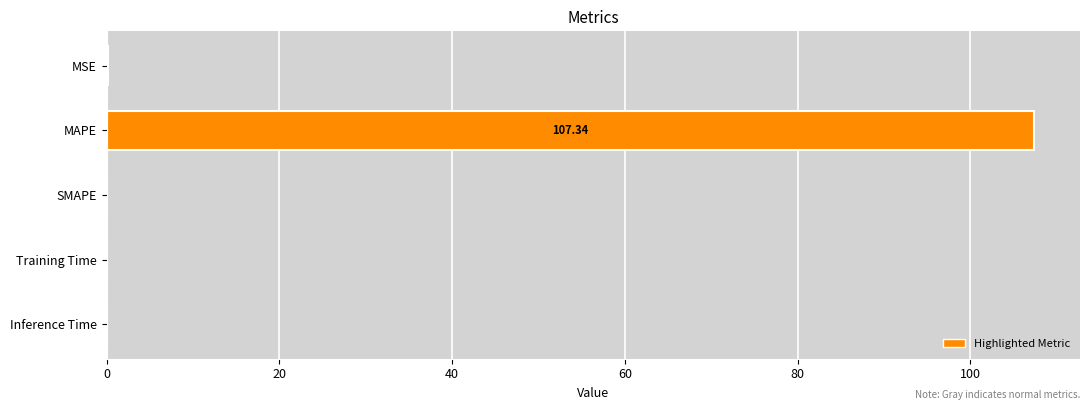

How many data points does each series have?

5